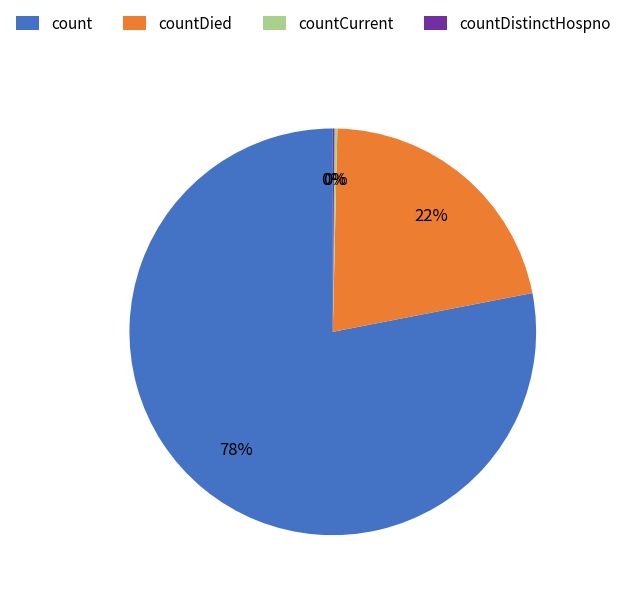

To the nearest percent, what is the difference between the largest and smallest slice percentages?

78%